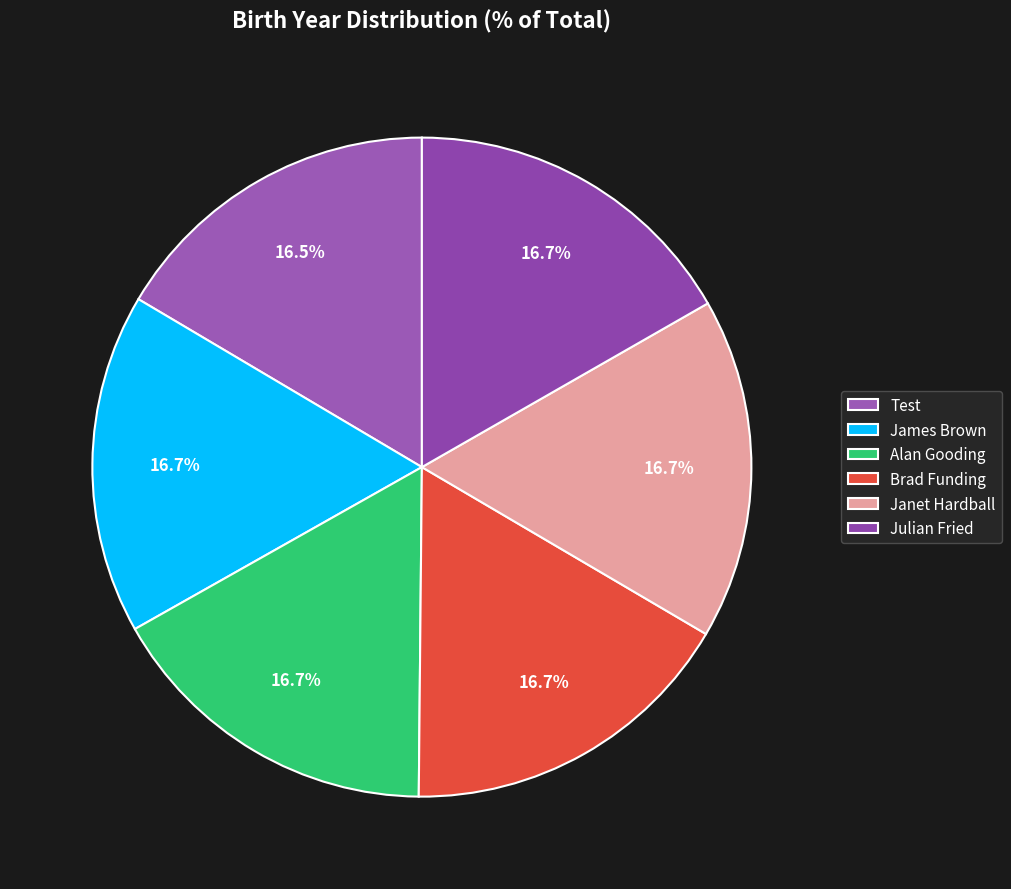

Count the number of slices in the pie.

6